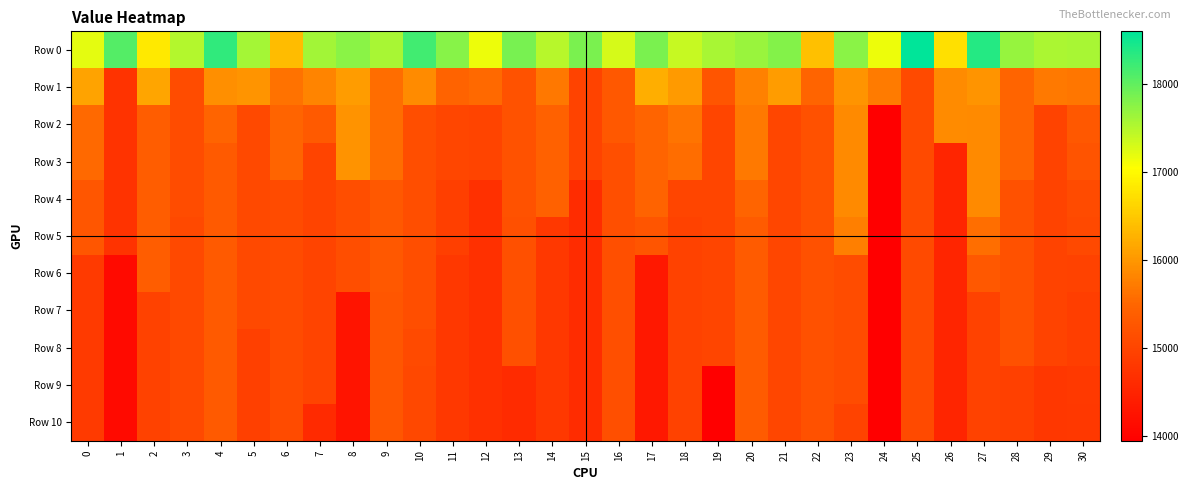

Between 25 and 0, which is larger?

25